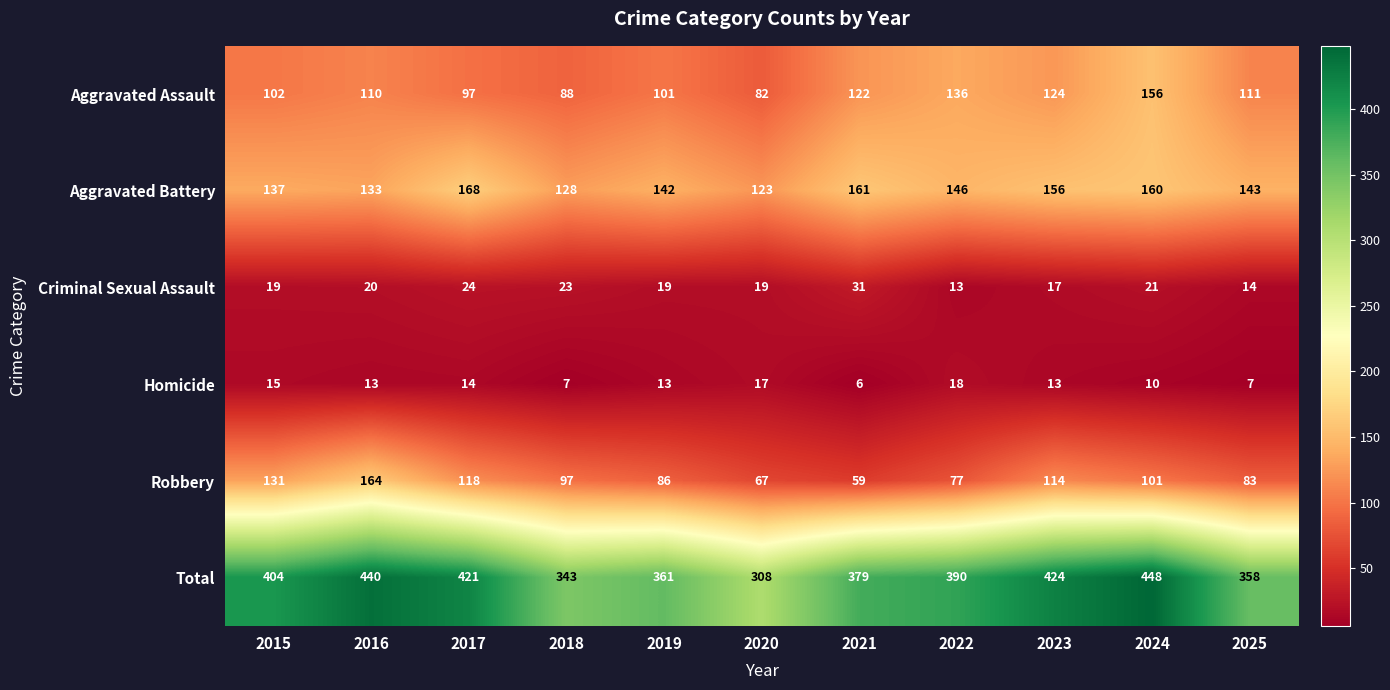

Which category has the lowest value in the Aggravated Battery series?

2020